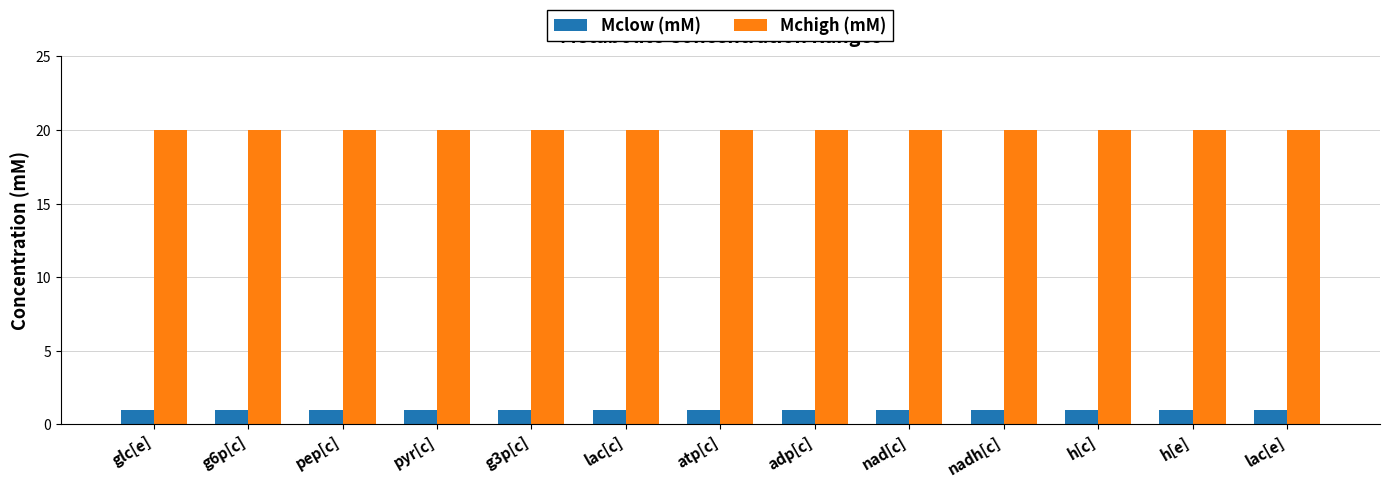

At how many categories does at least one series exceed 12?

13